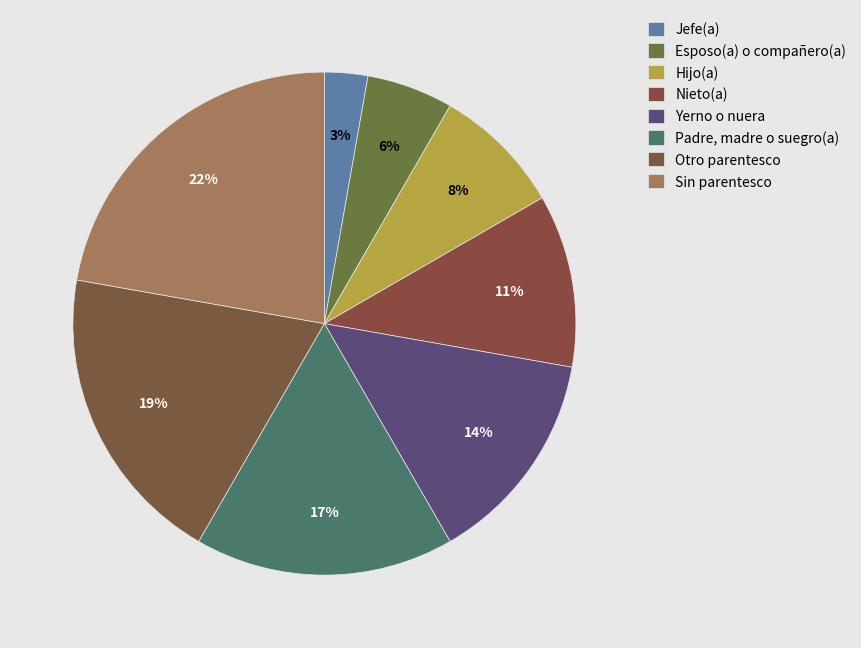

True or false: Nieto(a) accounts for 5% of the total.

False